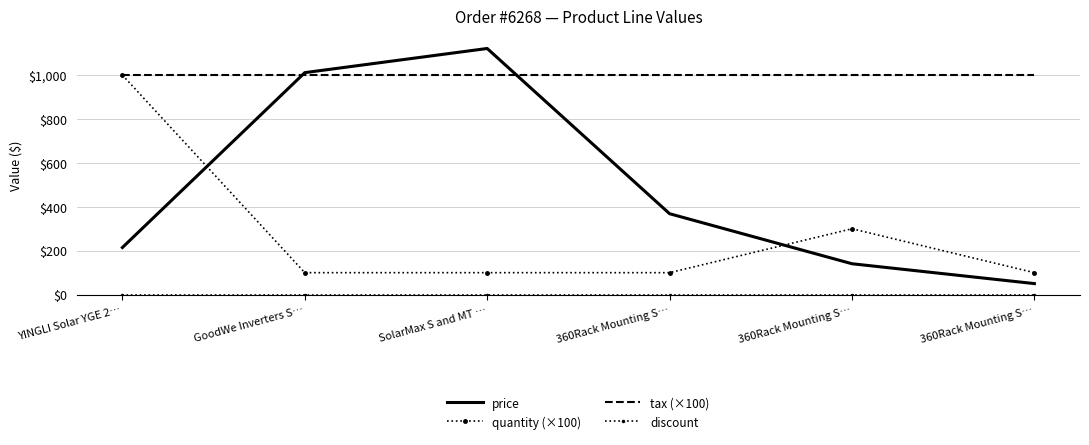

At which label does tax (×100) reach its minimum?

YINGLI Solar YGE 2…